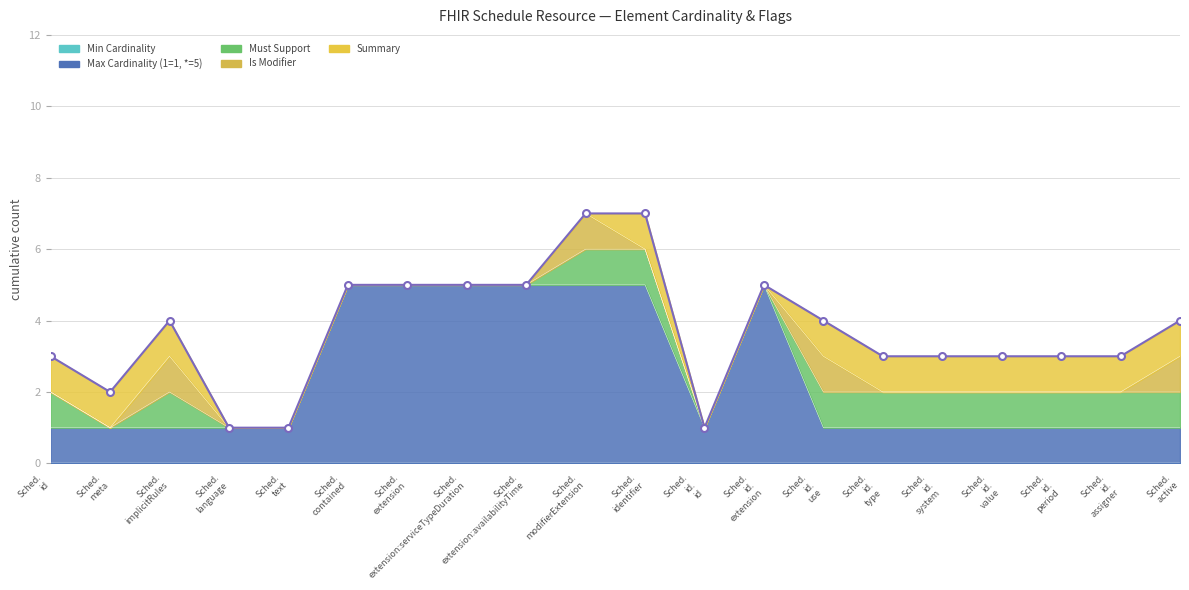

Between Schedule.extension:serviceTypeDuration and Schedule.extension, which is larger?

Schedule.extension:serviceTypeDuration